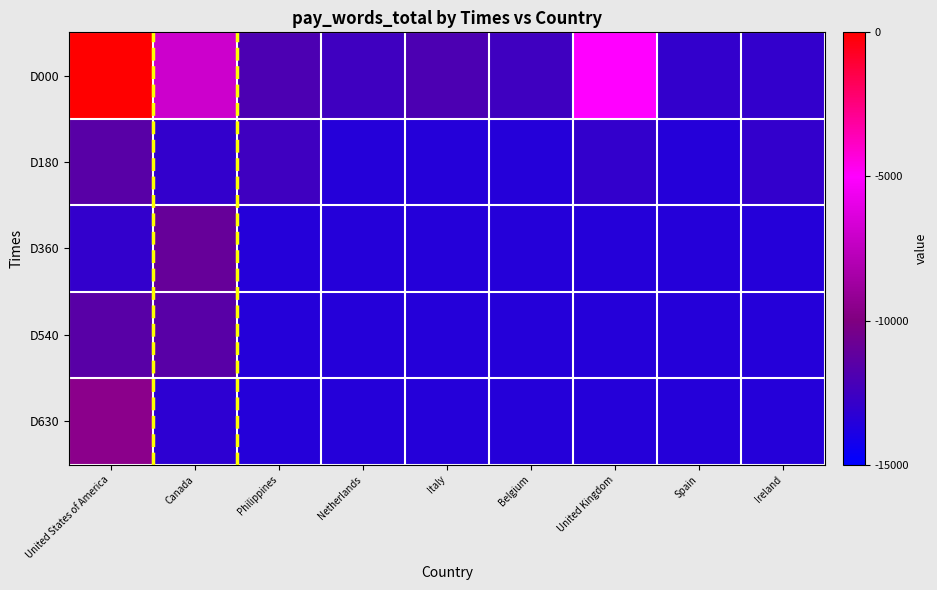

Reading left to right, transcribe all the data shown in this chart.

D000: United States of America=0	Canada=-7000	Philippines=-12000	Netherlands=-12500	Italy=-12000	Belgium=-12500	United Kingdom=-5000	Spain=-13000	Ireland=-13000
D180: United States of America=-11500	Canada=-13000	Philippines=-12500	Netherlands=-13500	Italy=-13500	Belgium=-13500	United Kingdom=-13000	Spain=-13500	Ireland=-13000
D360: United States of America=-13000	Canada=-11000	Philippines=-13500	Netherlands=-13500	Italy=-13500	Belgium=-13500	United Kingdom=-13500	Spain=-13500	Ireland=-13500
D540: United States of America=-11500	Canada=-11500	Philippines=-13500	Netherlands=-13500	Italy=-13500	Belgium=-13500	United Kingdom=-13500	Spain=-13500	Ireland=-13500
D630: United States of America=-9500	Canada=-13200	Philippines=-13500	Netherlands=-13500	Italy=-13500	Belgium=-13500	United Kingdom=-13500	Spain=-13500	Ireland=-13500